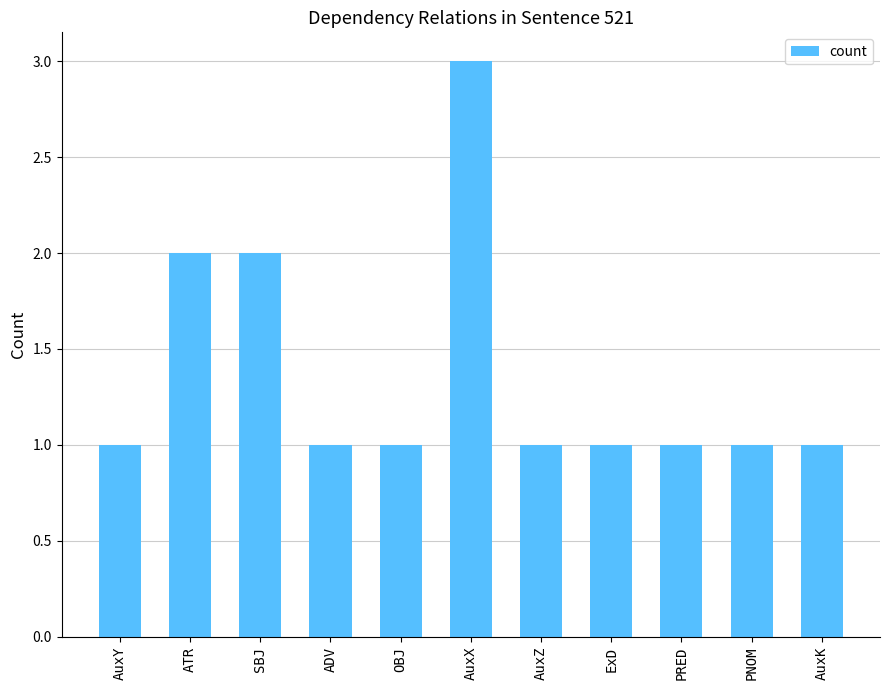

Reading right to left, transcribe all the data shown in this chart.

AuxK=1	PNOM=1	PRED=1	ExD=1	AuxZ=1	AuxX=3	OBJ=1	ADV=1	SBJ=2	ATR=2	AuxY=1